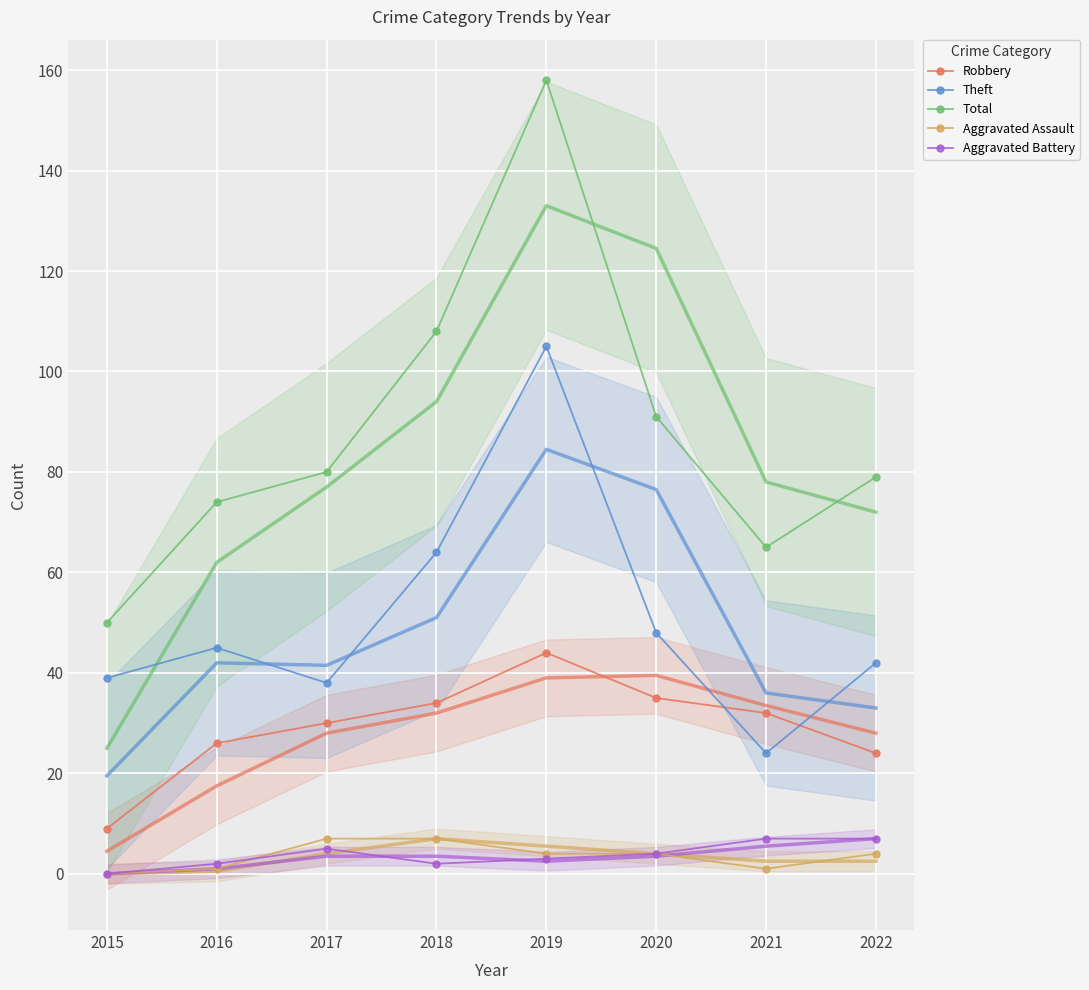

Rank the series by their maximum value, from lowest to highest.

Aggravated Assault, Aggravated Battery, Robbery, Theft, Total